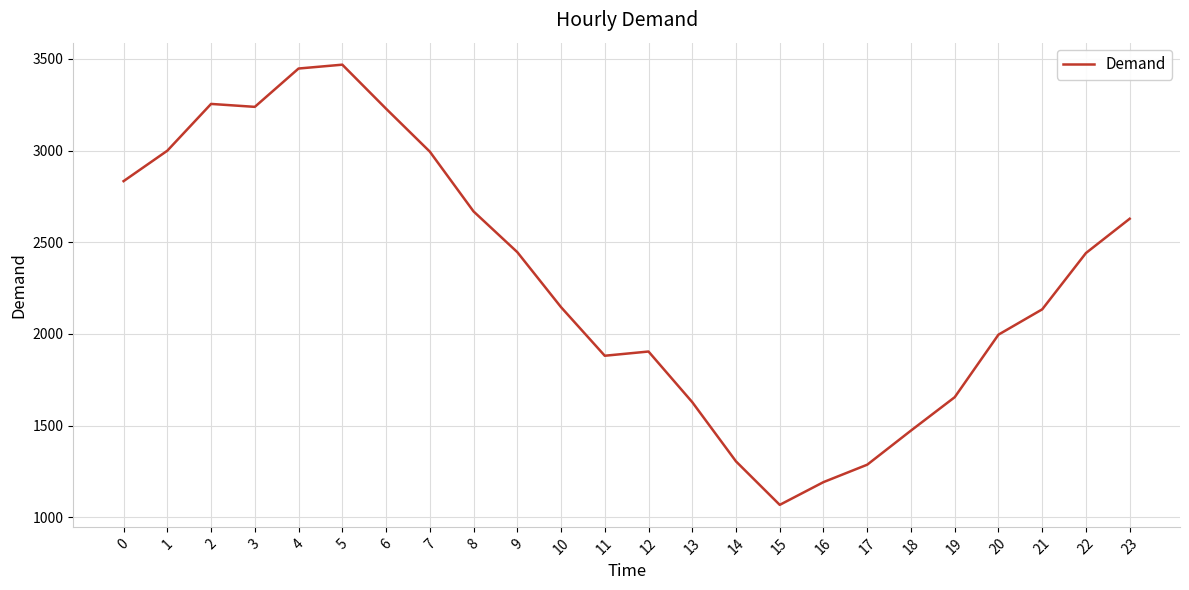

What is the ratio of the value at 17 to the value at 10?

0.6